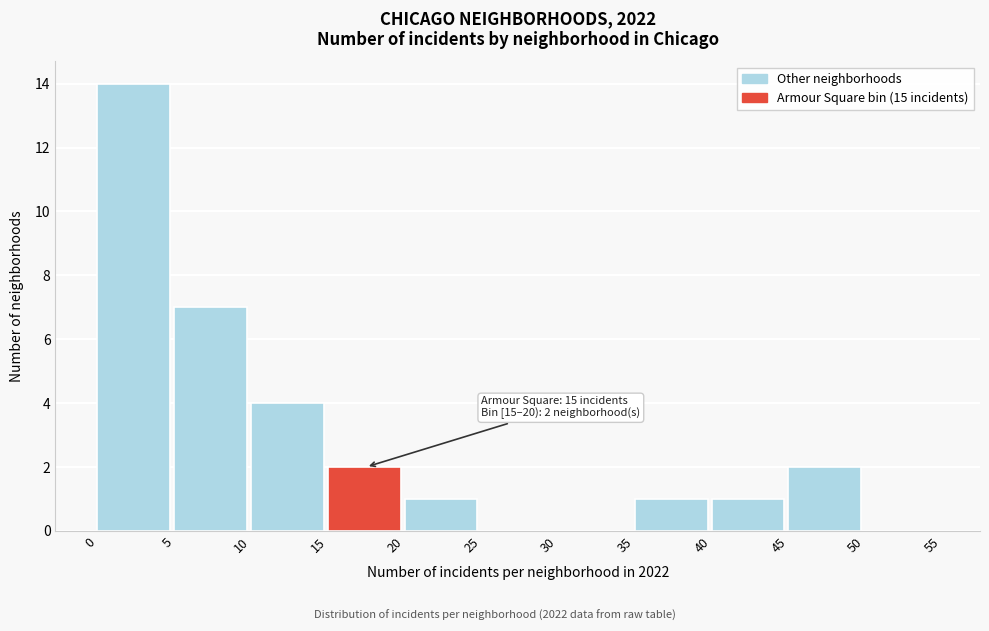

Which range on the x-axis has the tallest bar?

0 to 5